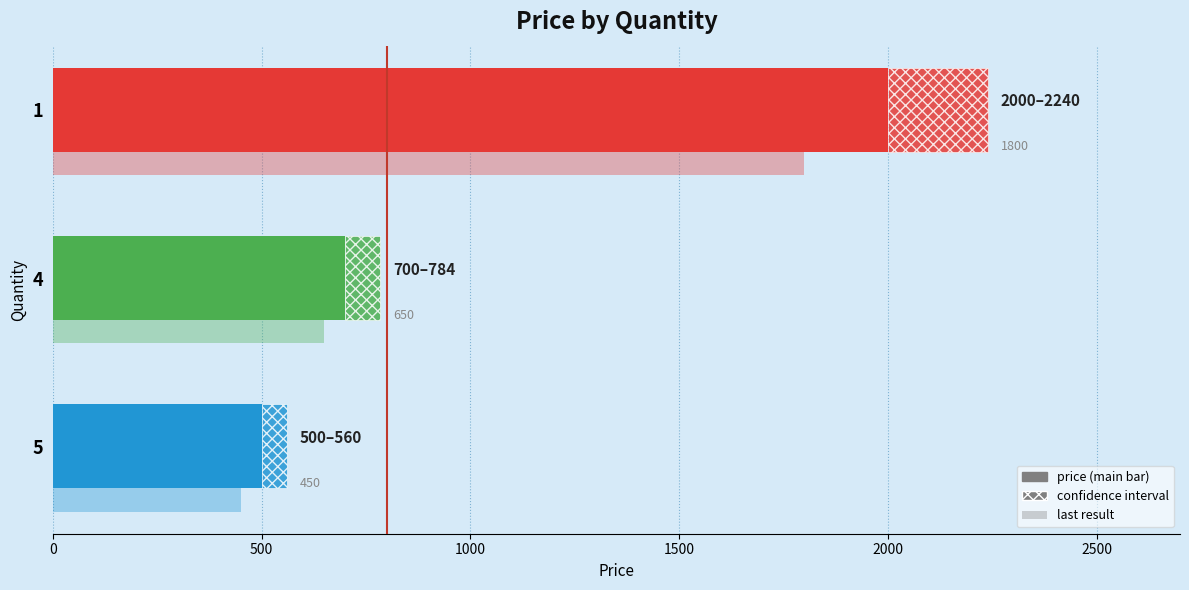

The chart shows a value of 265 at 5. True or false?

False